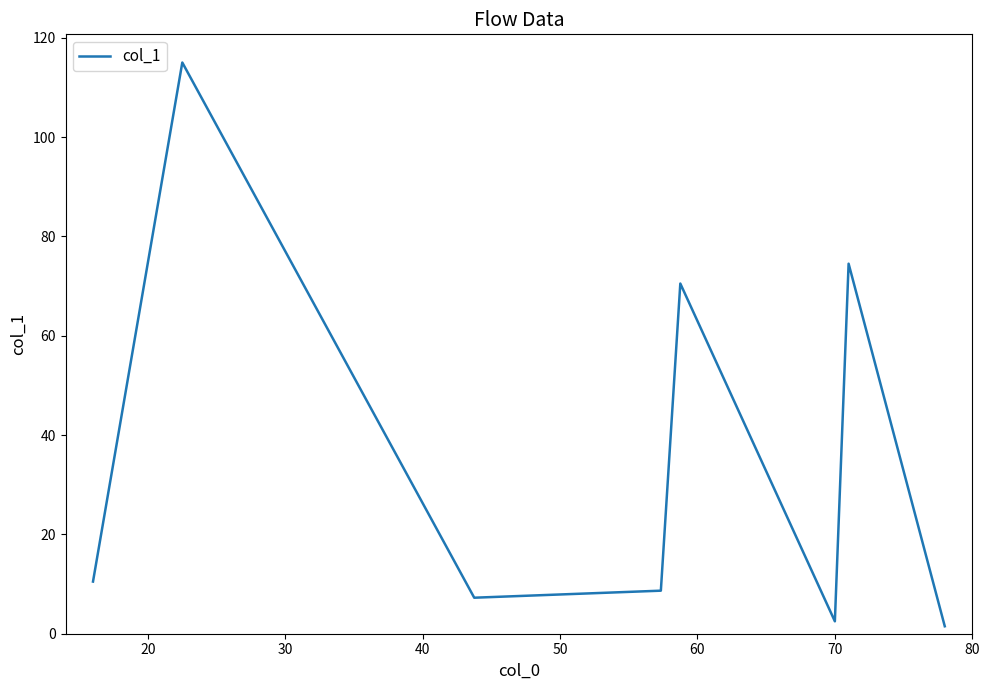

True or false: there are more than 2 points higher than both neighbors.

True